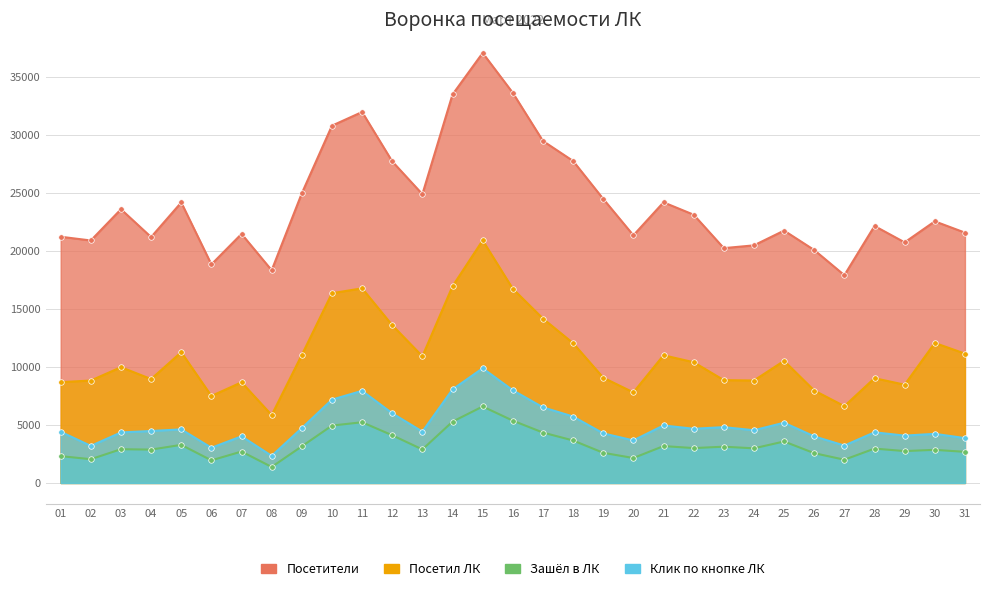

At which category does Посетил ЛК reach its first local peak?

03